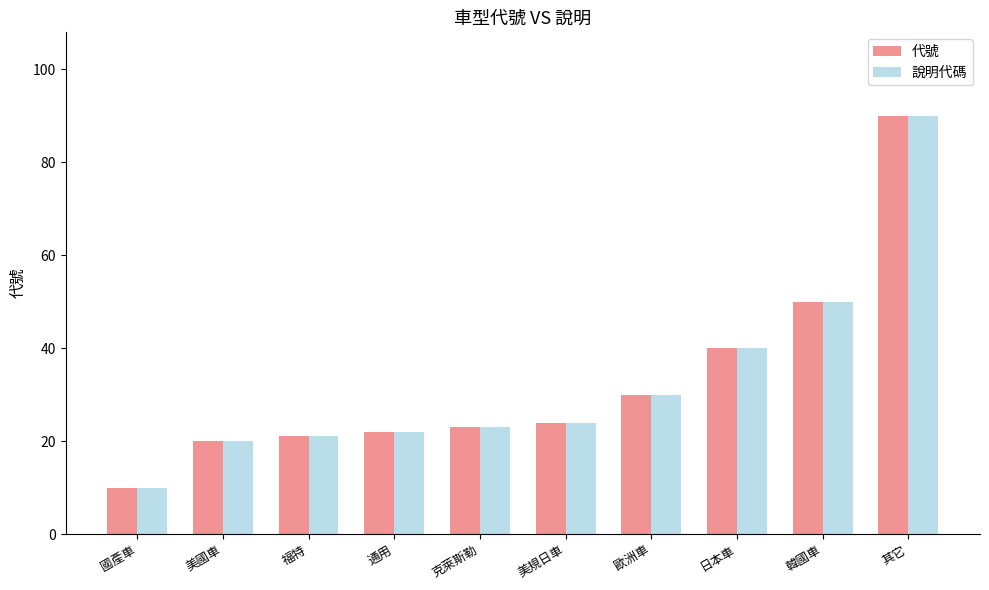

What value does the 說明代碼 series have at 日本車?

40